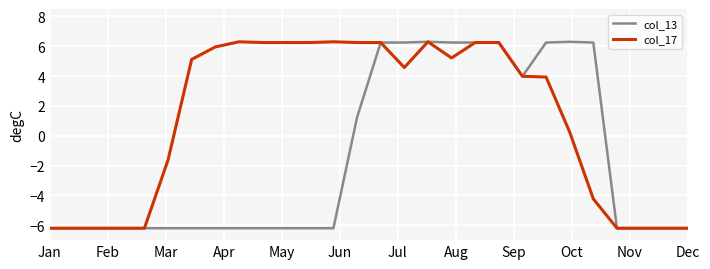

What is the minimum value shown in the chart?

-6.2